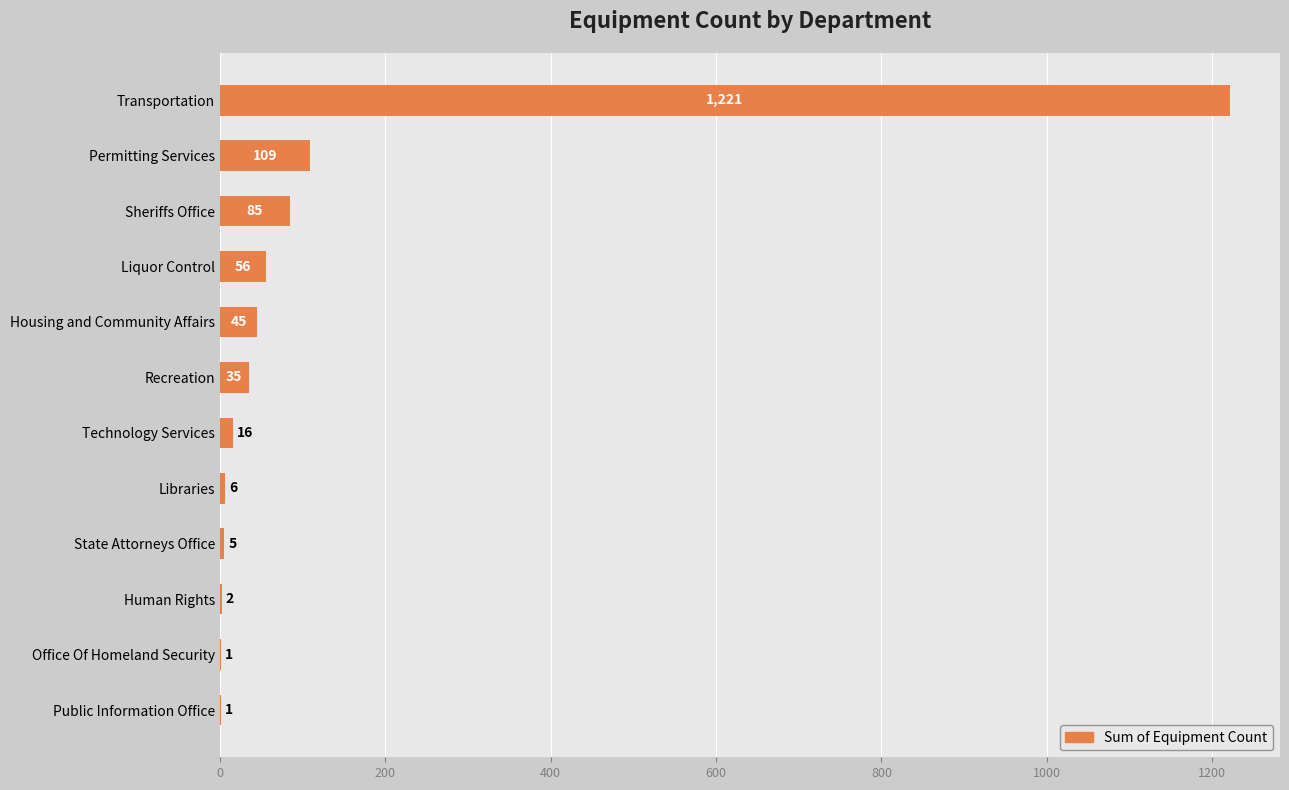

What is the ratio of the value at Liquor Control to the value at Permitting Services?

0.5